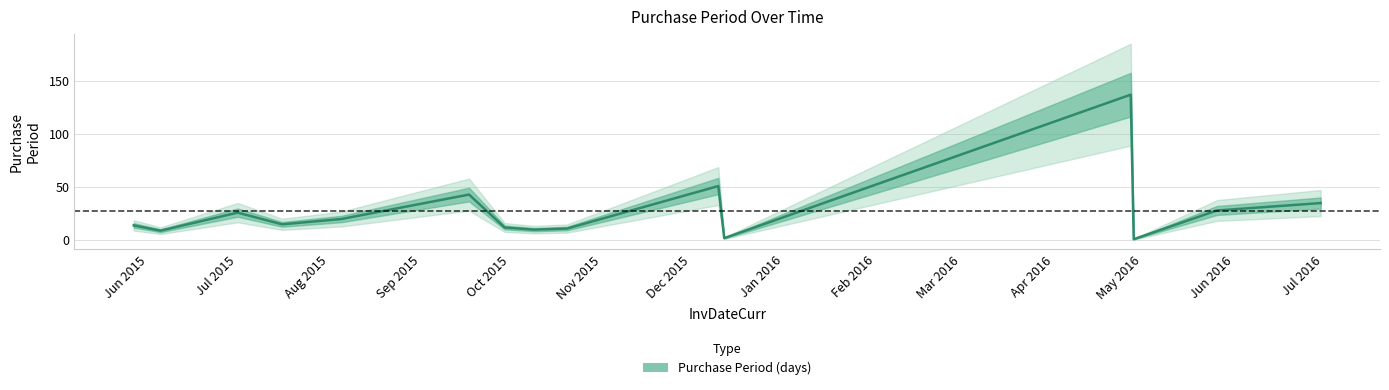

Between 2015-12-12 and 2015-06-05, which is larger?

2015-06-05